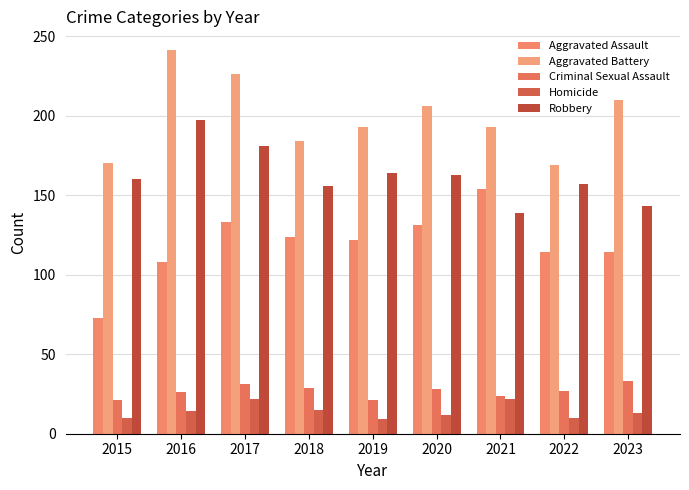

Is it true that Homicide equals 22 at 2021?

True